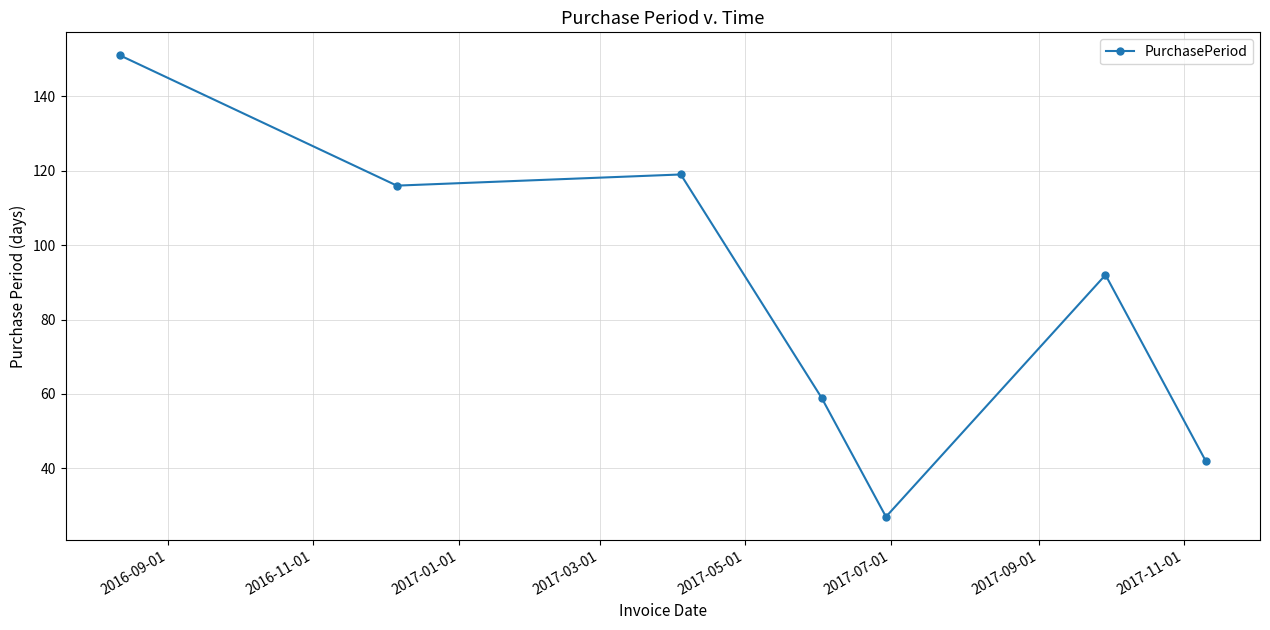

What is the minimum value shown in the chart?

27